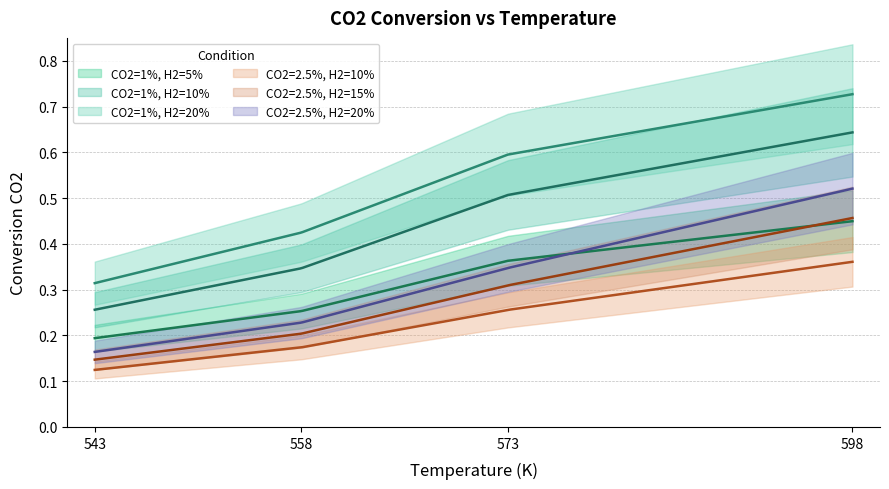

Rank the categories by CO2=2.5%, H2=20% value from lowest to highest.

543.15, 558.15, 573.15, 598.15